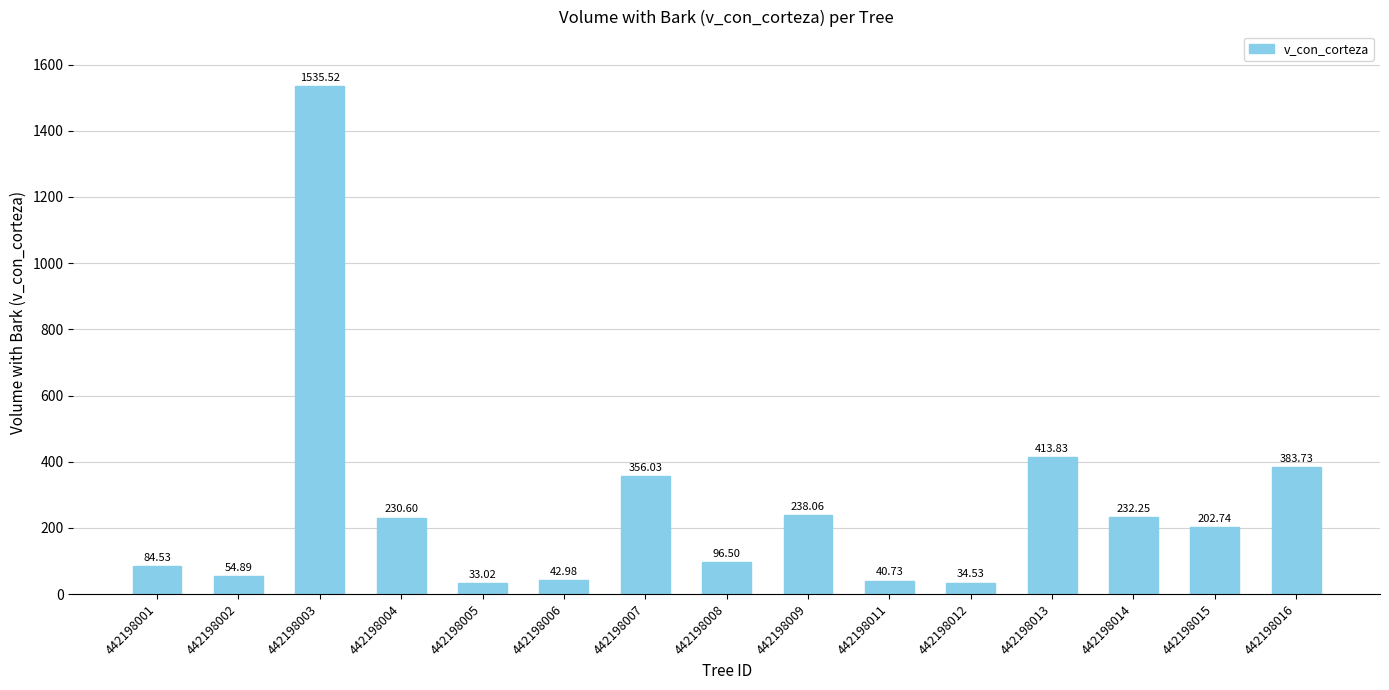

Between 442198011 and 442198004, which is larger?

442198004